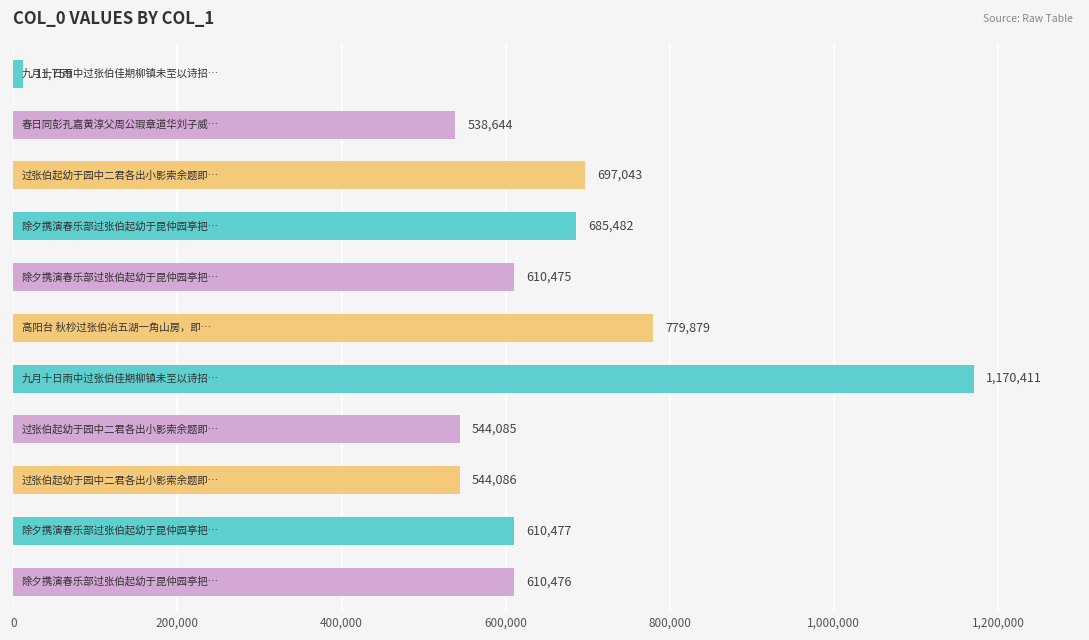

What is the value of the 7th bar from the top?

1170411